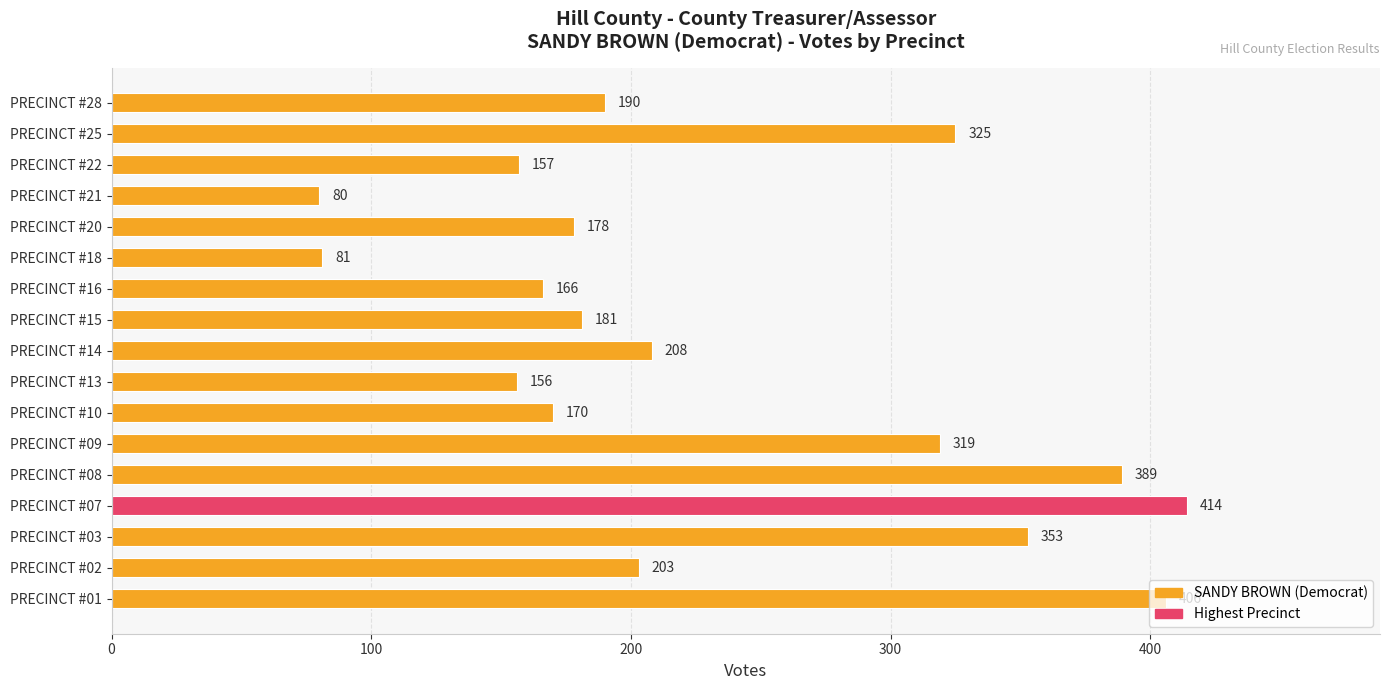

Which category has the lowest value across all series?

PRECINCT #21